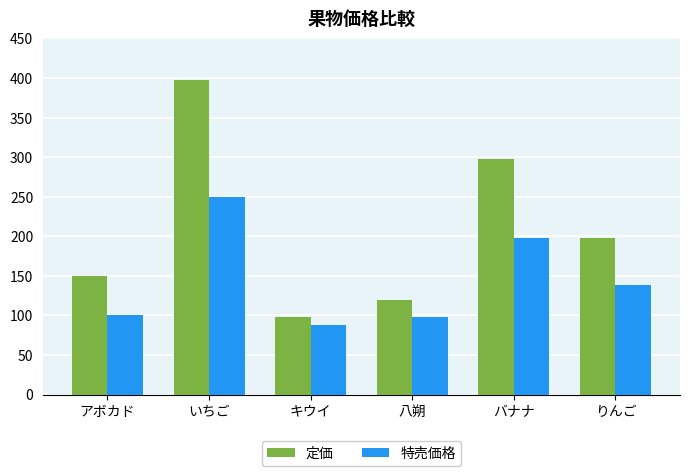

Which series has the widest spread of values?

定価